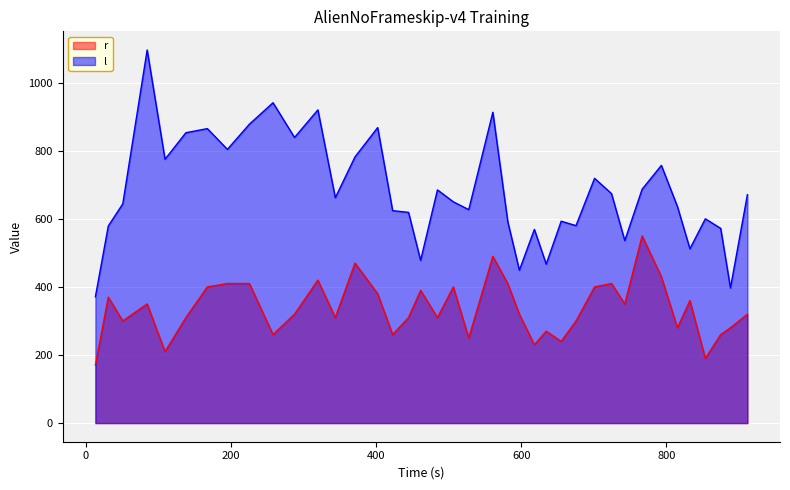

List the series in order of their overall mean, lowest first.

r, l